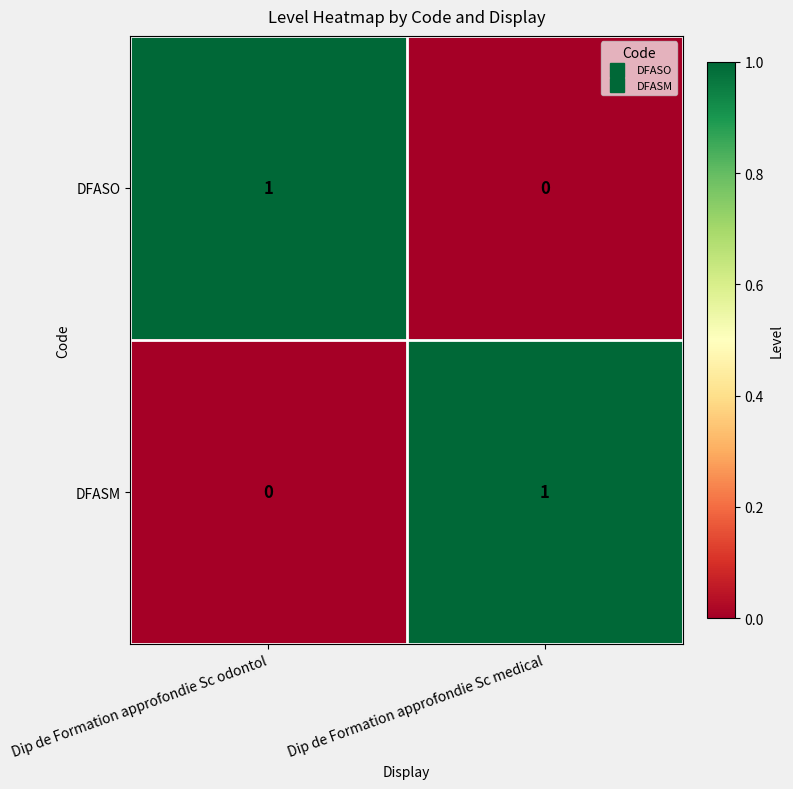

Is the value of DFASO at Dip de Formation approfondie Sc odontol greater than the value of DFASM at Dip de Formation approfondie Sc odontol?

Yes